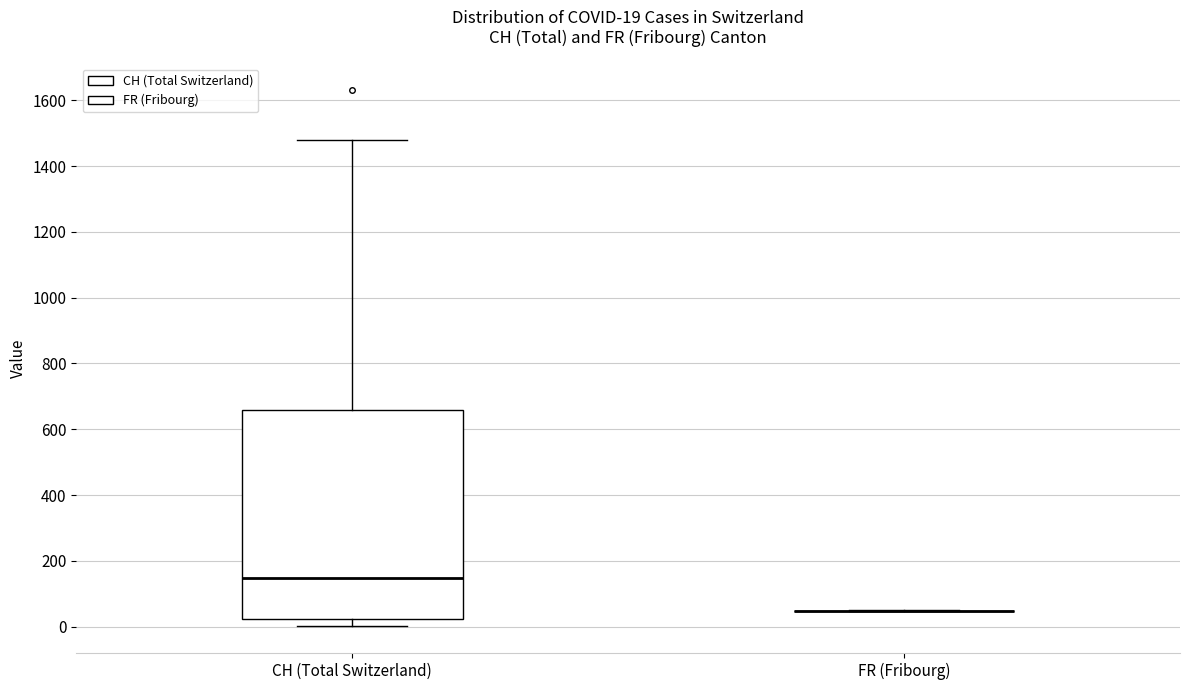

Comparing the boxes themselves (not the whiskers), which one is the tallest?

CH (Total Switzerland)